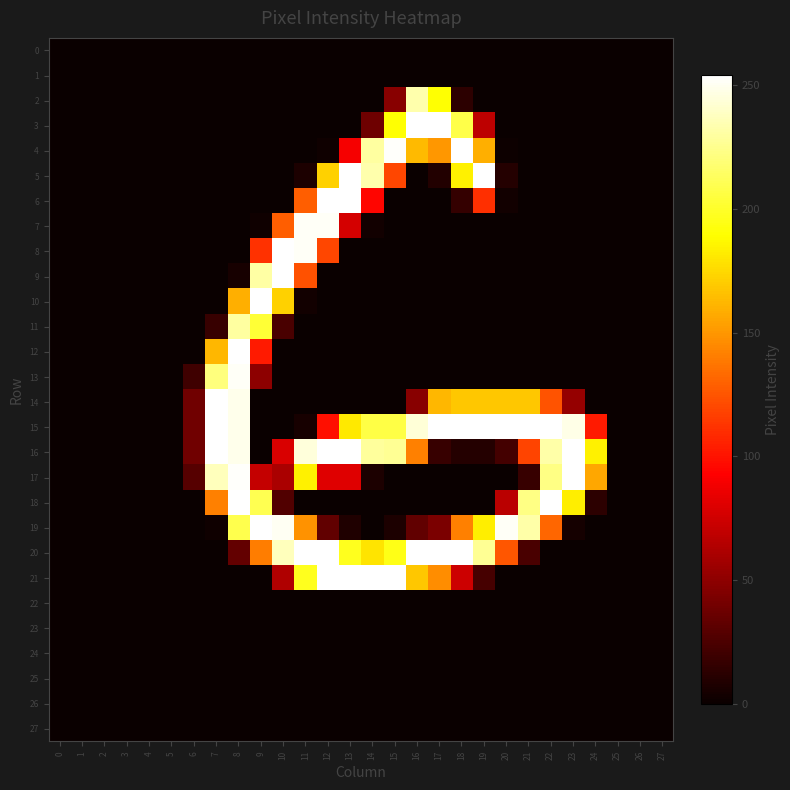

At 22, list the series in order from largest to smallest.

15, 18, 16, 17, 19, 14, 0, 1, 2, 3, 4, 5, 6, 7, 8, 9, 10, 11, 12, 13, 20, 21, 22, 23, 24, 25, 26, 27